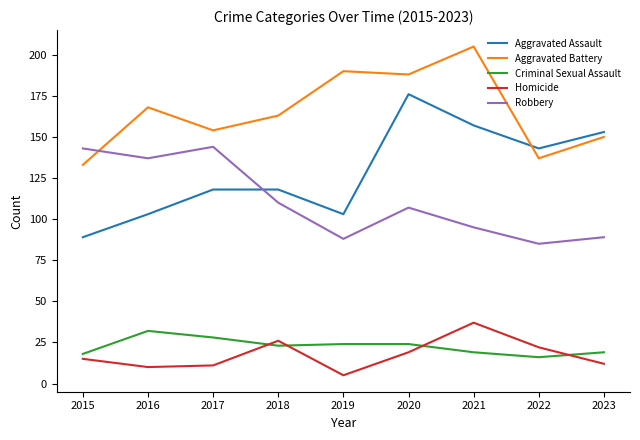

How many interior local peaks does the Robbery series have?

2